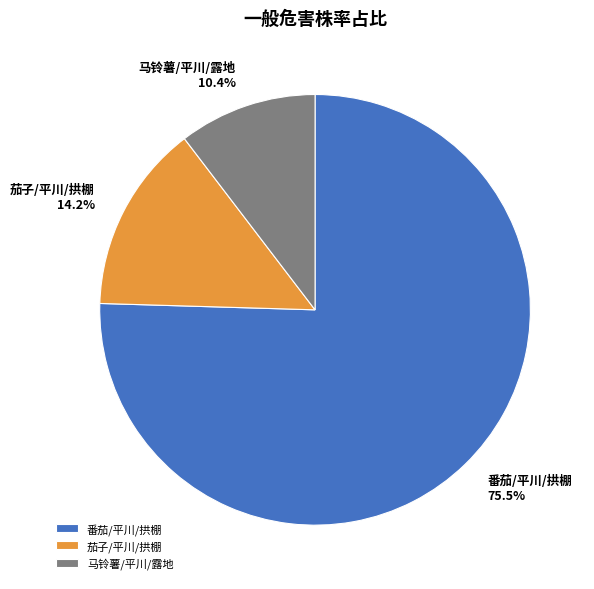

Which category accounts for the majority?

番茄/平川/拱棚